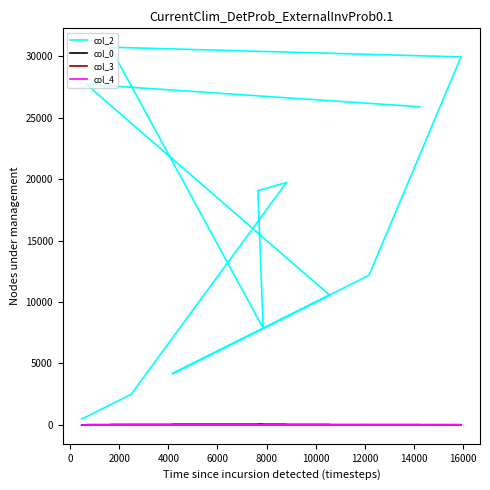

Where does the col_0 series first go above 13?

2000